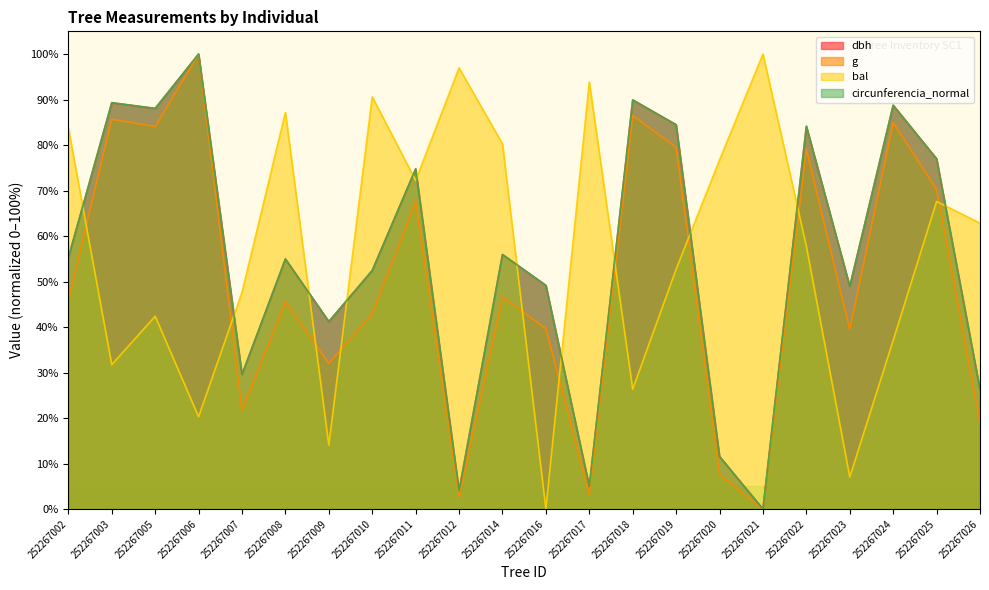

Is it true that g equals 7.7 at 252267020?

True